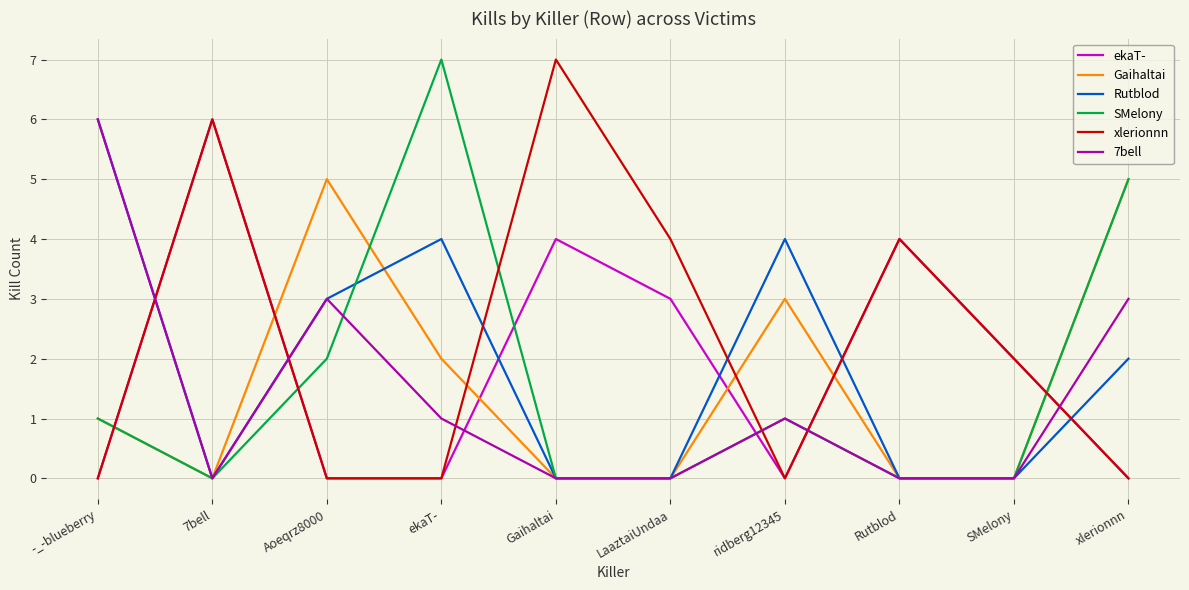

What is the highest value of the SMelony series?

7